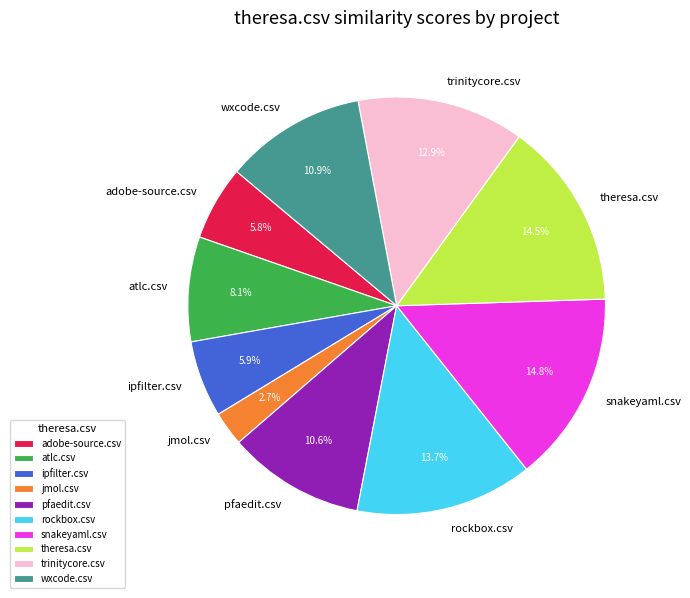

Count the number of slices in the pie.

10